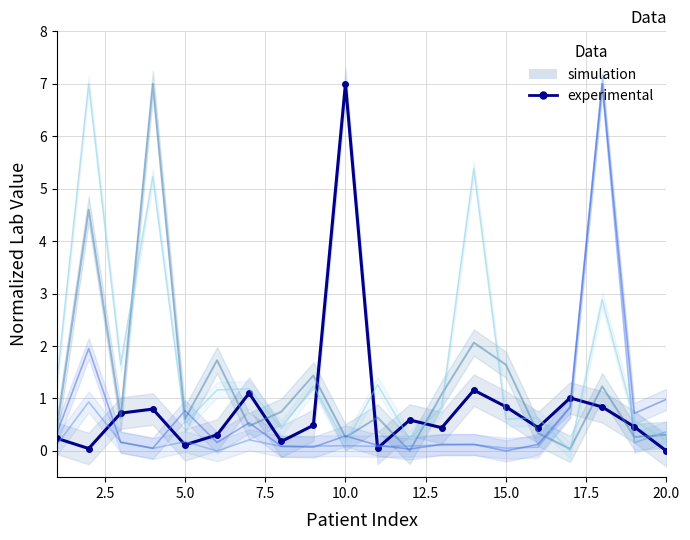

True or false: BUN has a value of 0.6 at 20.0.

False